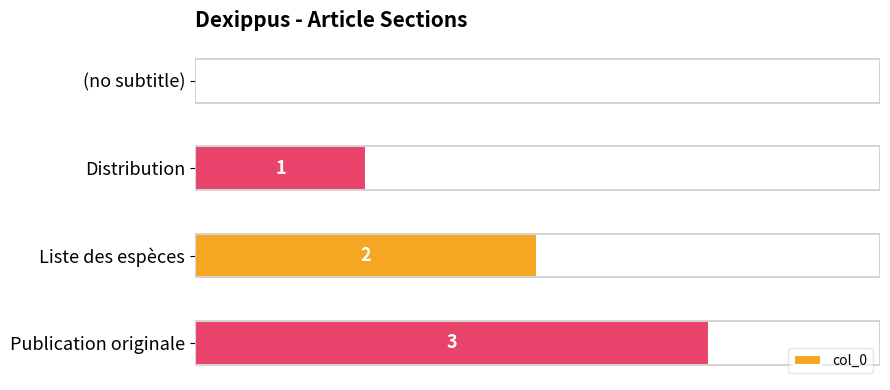

Which label corresponds to the largest value in the chart?

Publication originale